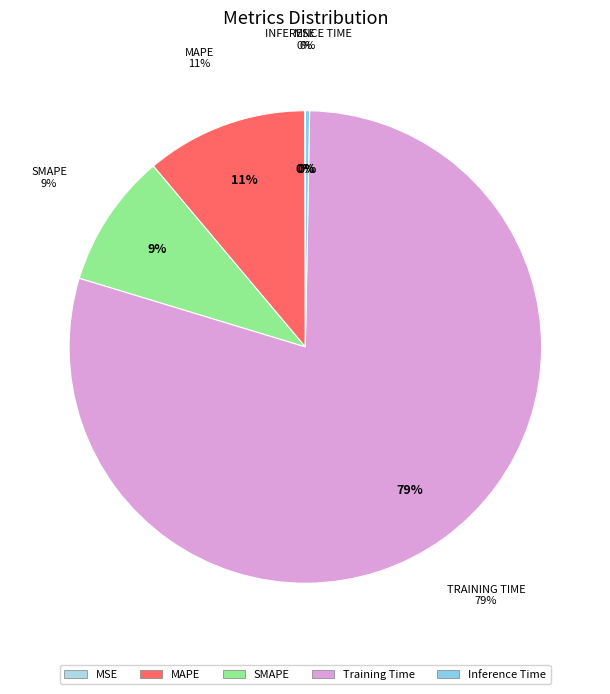

Which has a higher value, SMAPE or Training Time?

Training Time